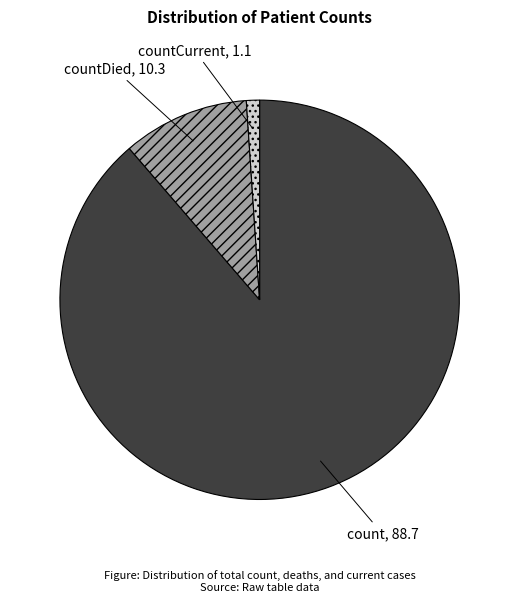

Does any single category account for the majority?

Yes